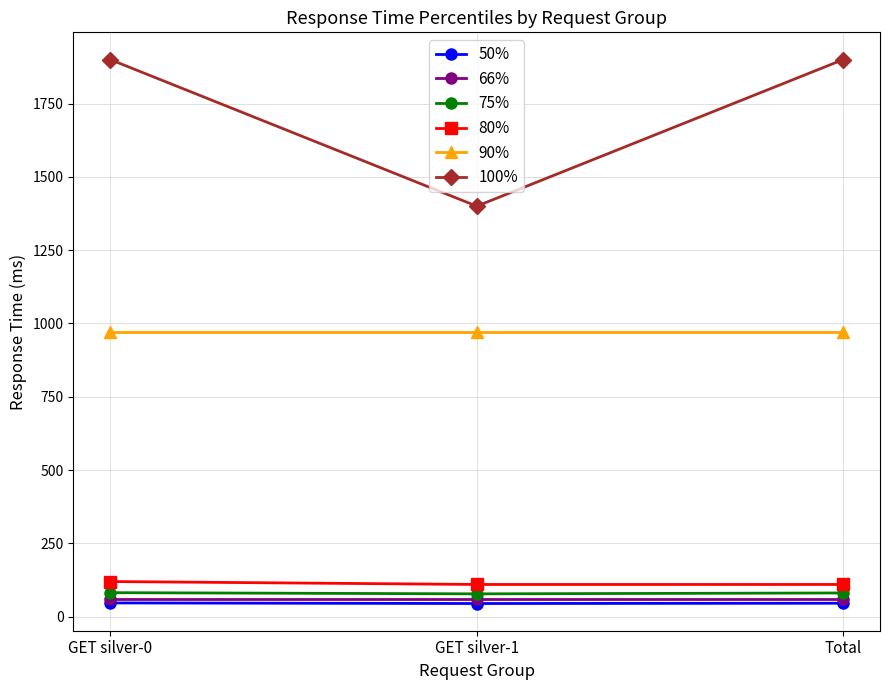

The 100% series shows 1400 at GET silver-1. True or false?

True